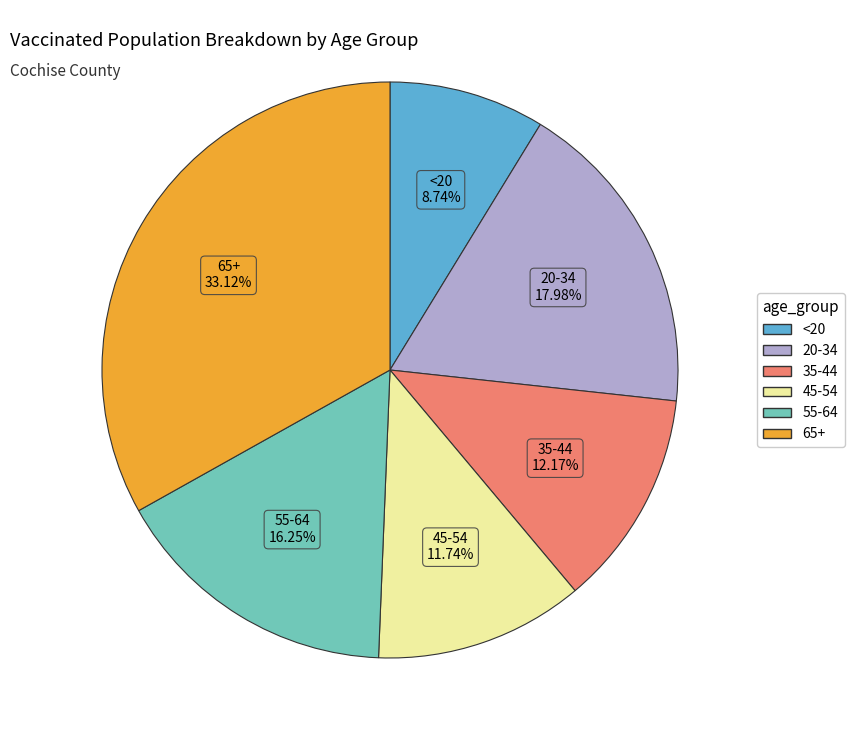

To the nearest percent, what is the average slice percentage?

17%